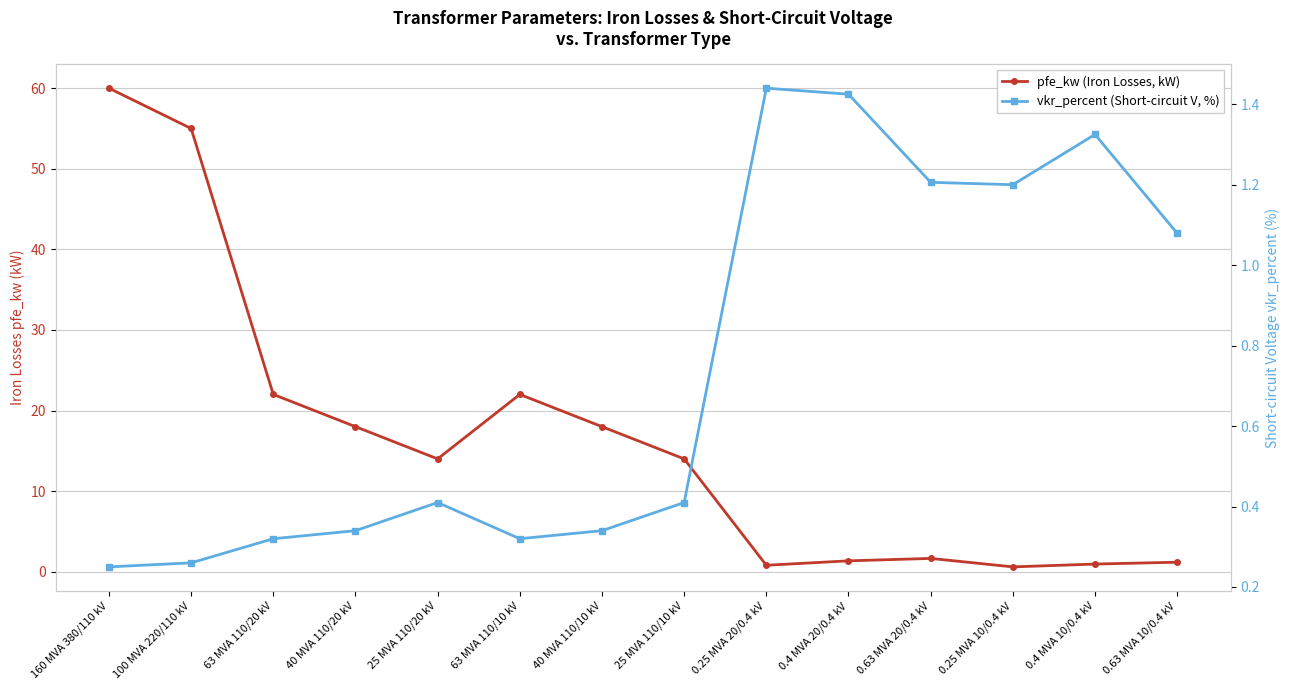

What are all the series names shown in the legend?

pfe_kw (Iron Losses, kW), vkr_percent (Short-circuit V, %)